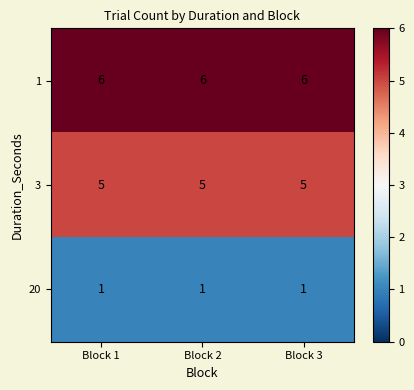

What is the total value across all series at Block 2?

12